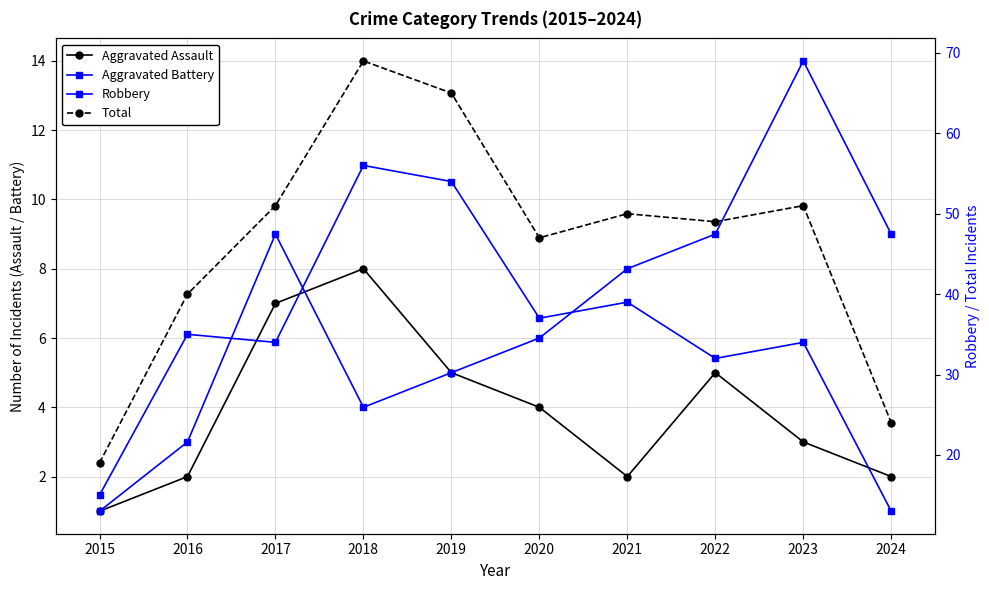

Which series changed the most between 2015 and 2023?

Total